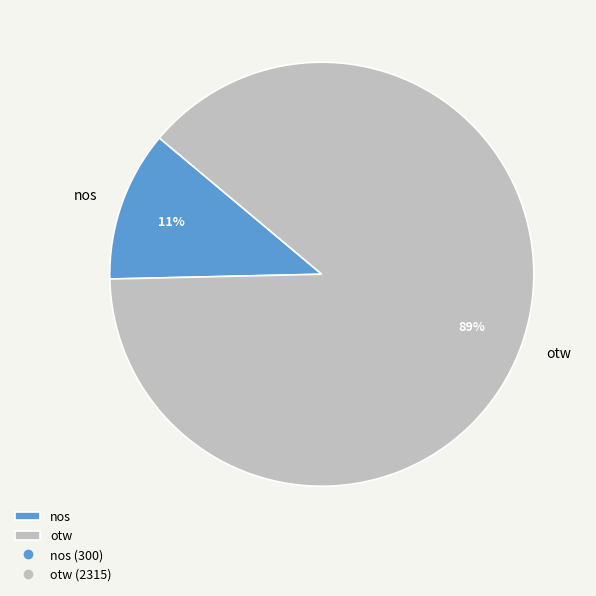

Is it true that nos is 1% of the pie?

False